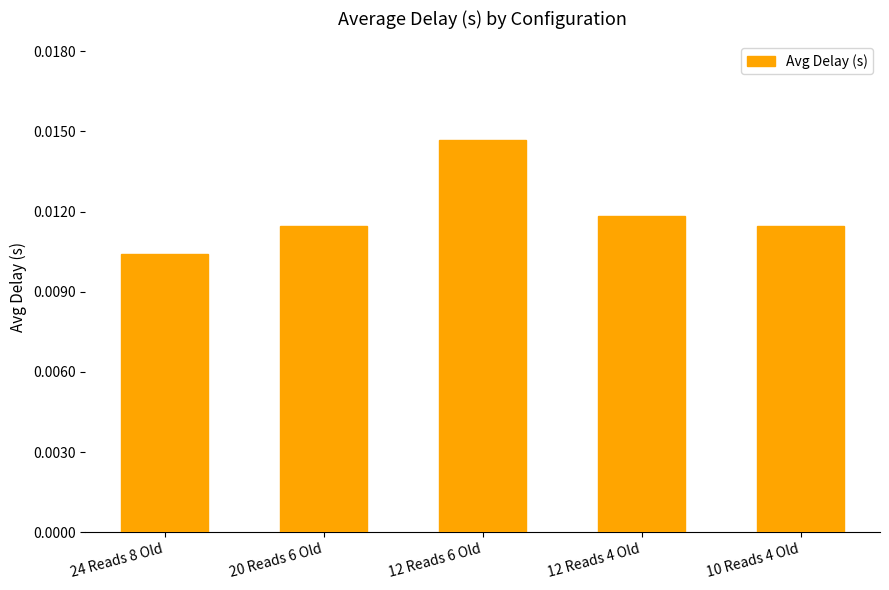

Where is the data nearest to the value 0?

24 Reads 8 Old